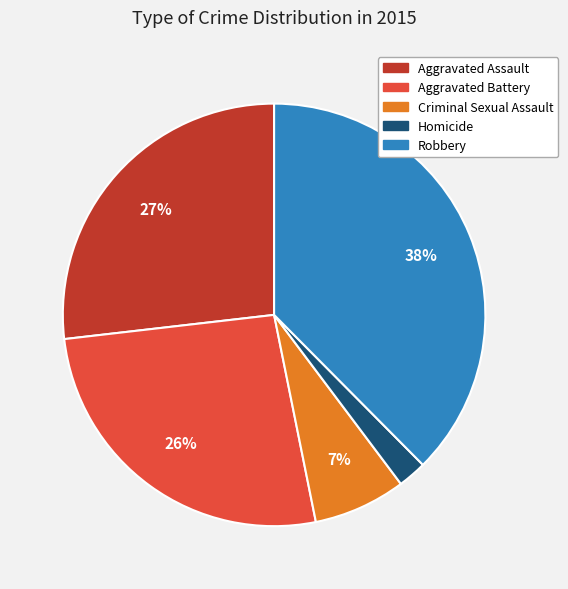

Which slice is the largest?

Robbery